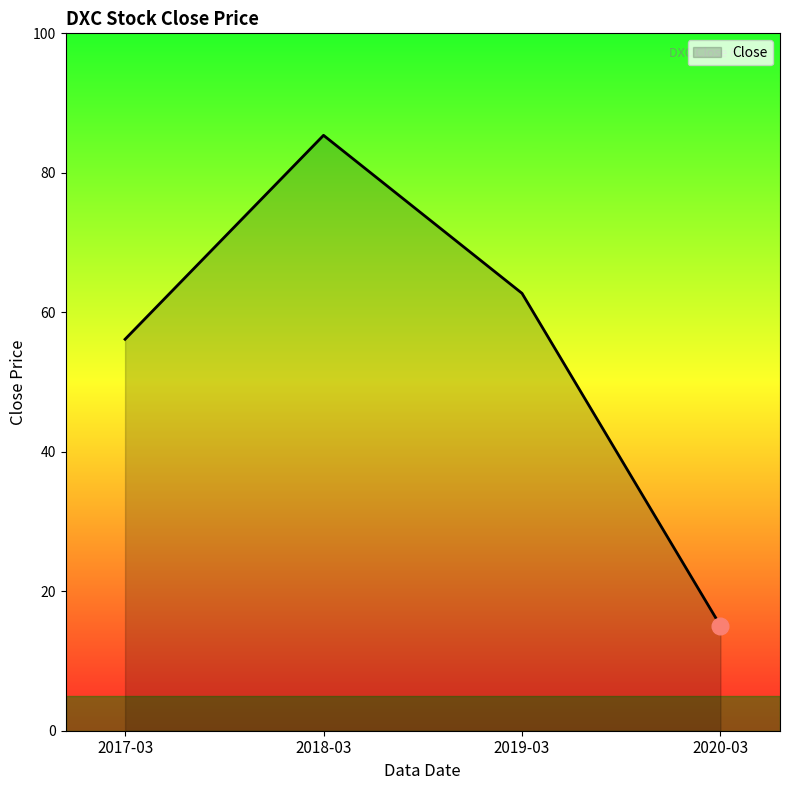

What is the sum of the values at 2020-03 and 2019-03?

77.8